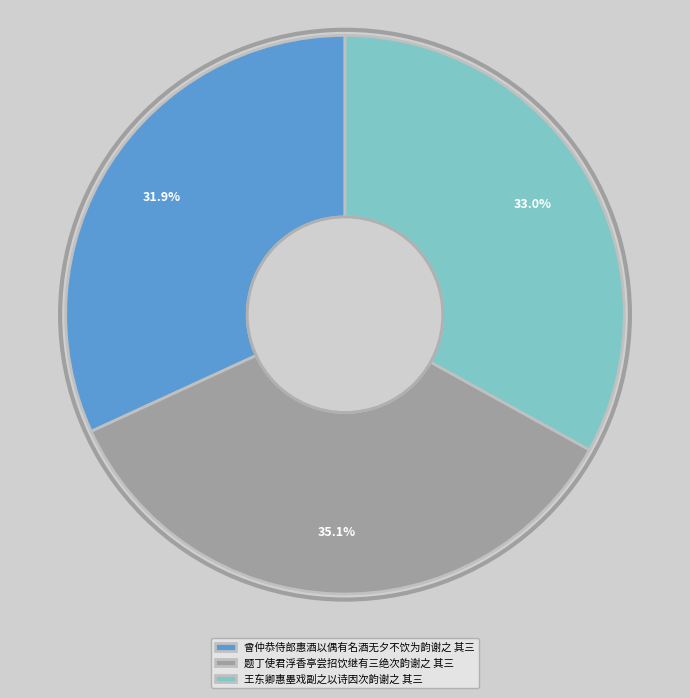

Between 曾仲恭侍郎惠酒以偶有名酒无夕不饮为韵谢之 其三 and 题丁使君浮香亭尝招饮继有三绝次韵谢之 其三, which is larger?

题丁使君浮香亭尝招饮继有三绝次韵谢之 其三